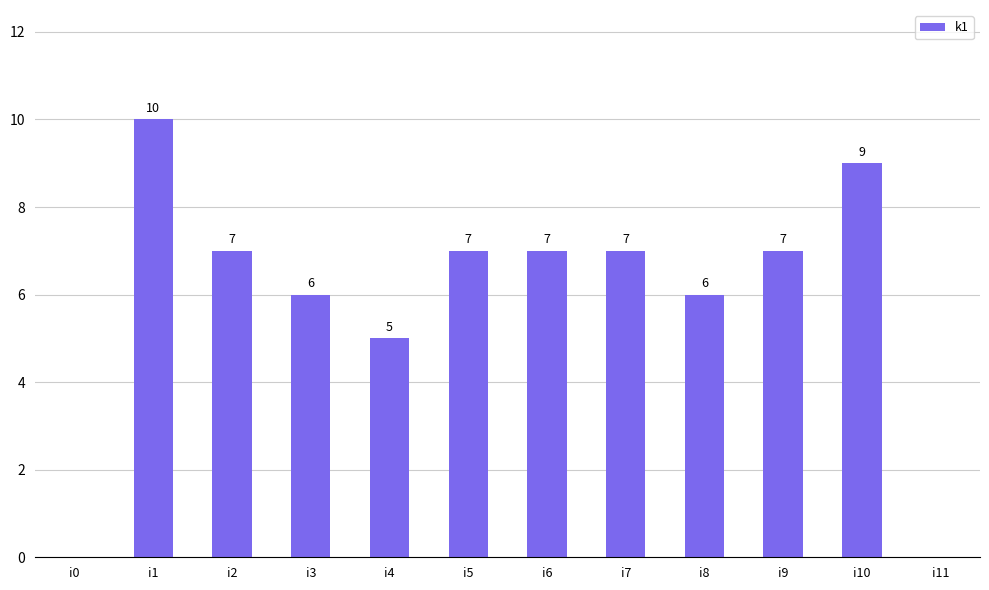

What is the approximate value at i10?

9